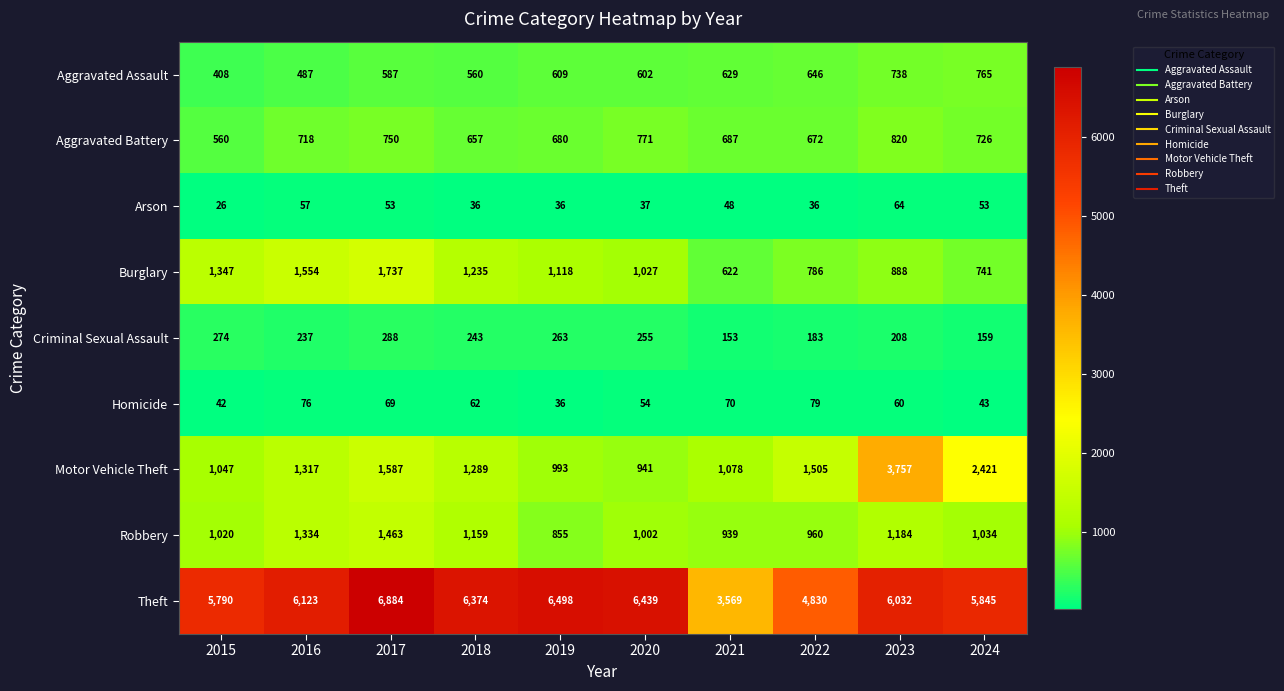

What is the average value of the Aggravated Assault series?

603